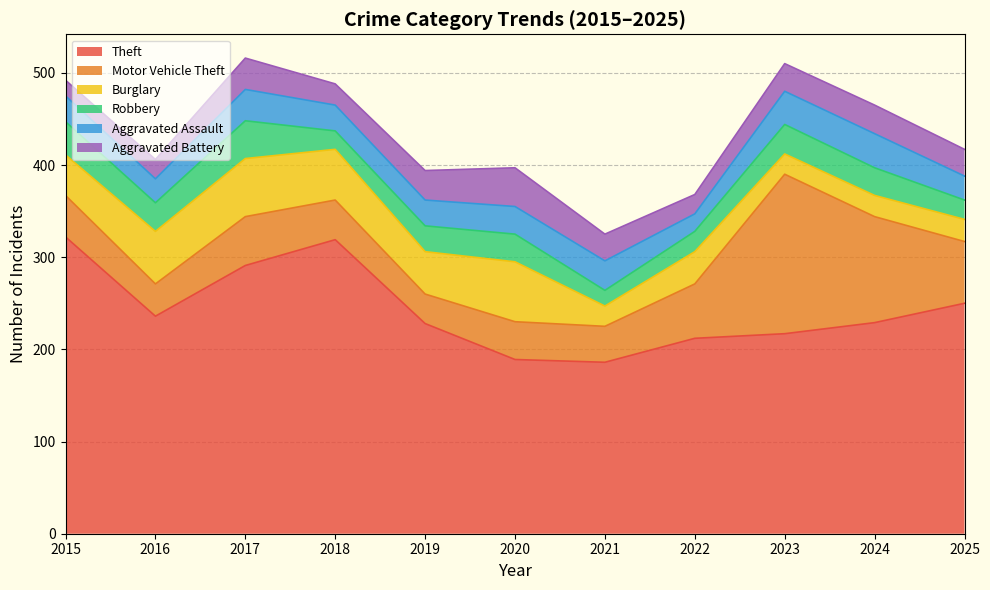

At 2016, list the series in order from largest to smallest.

Theft, Burglary, Motor Vehicle Theft, Robbery, Aggravated Assault, Aggravated Battery